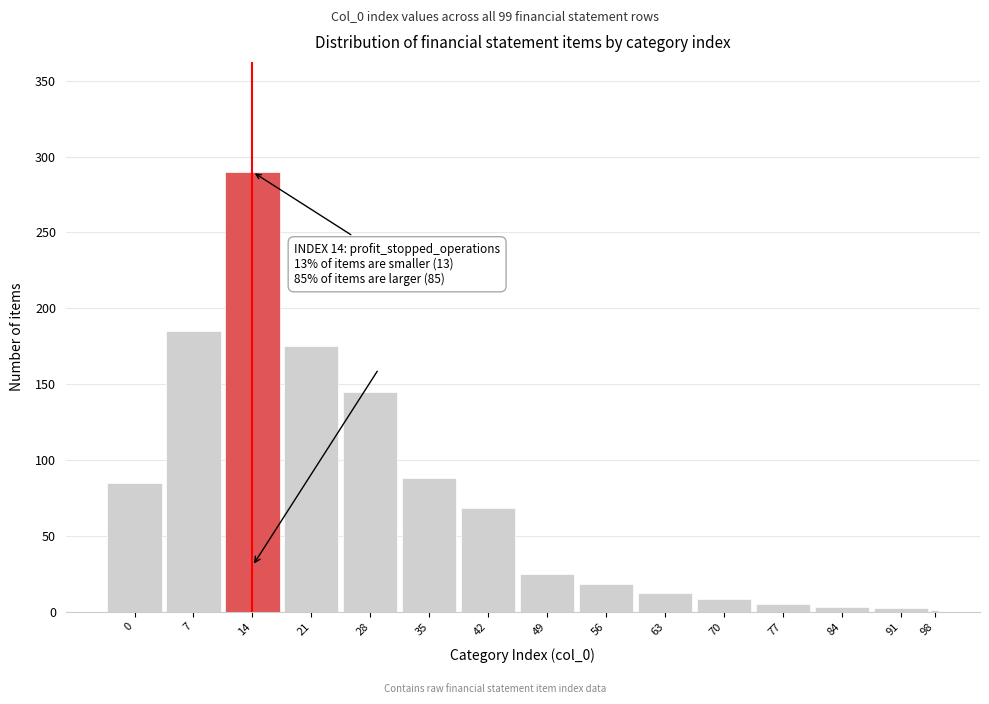

What is the change in value from 21 to 28?

-30